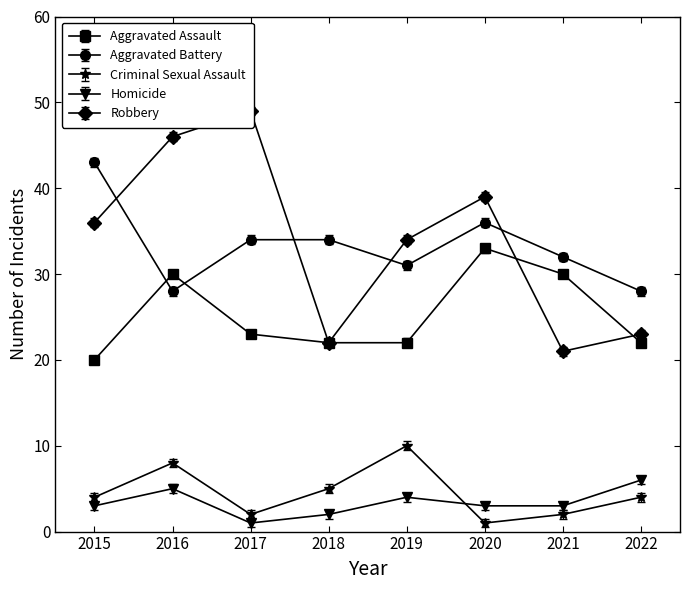

The Aggravated Assault series shows 22 at 2018. True or false?

True